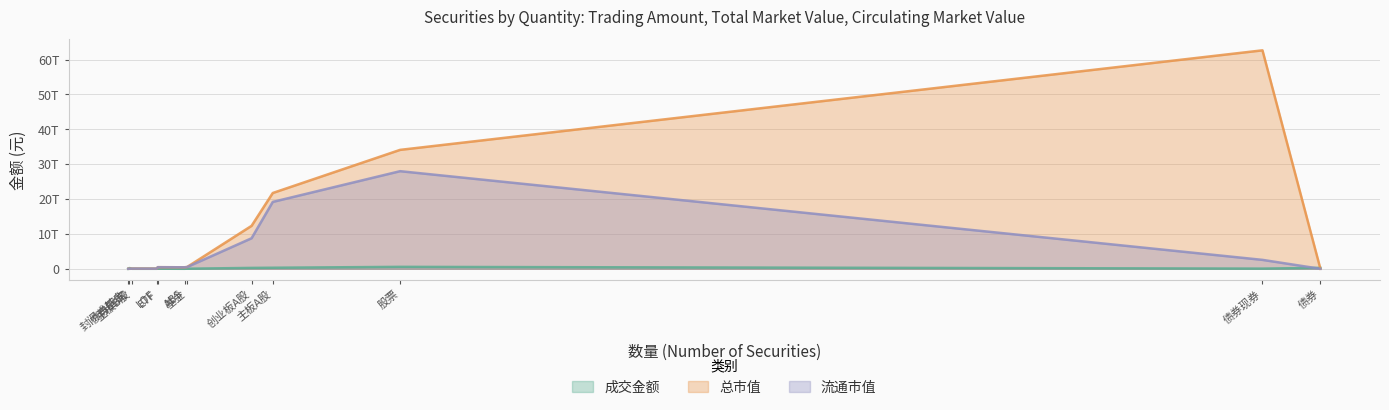

In 总市值, how many points are lower than both neighbors (excluding endpoints)?

3